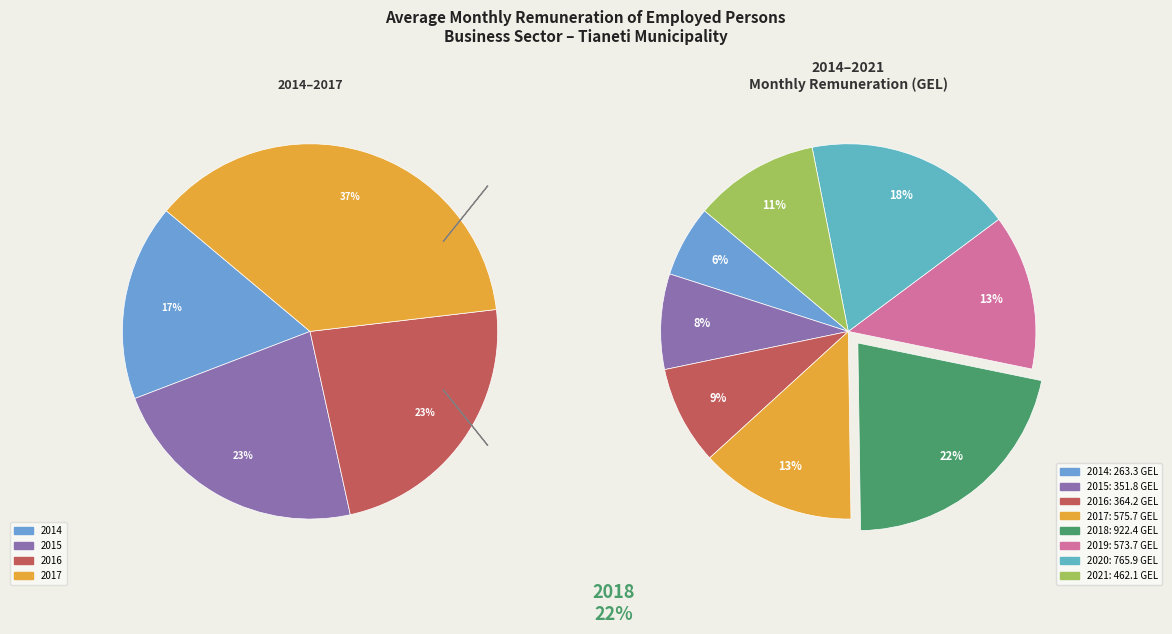

To the nearest percent, what percentage of the pie is 2021?

11%